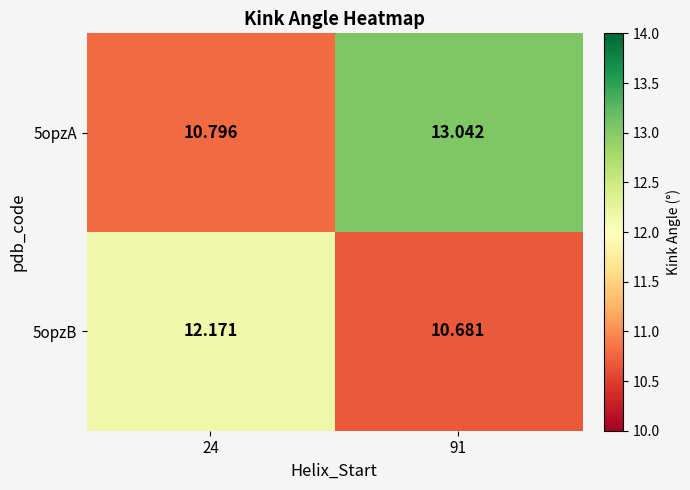

Is the value of 5opzA at 24 greater than the value of 5opzB at 91?

Yes